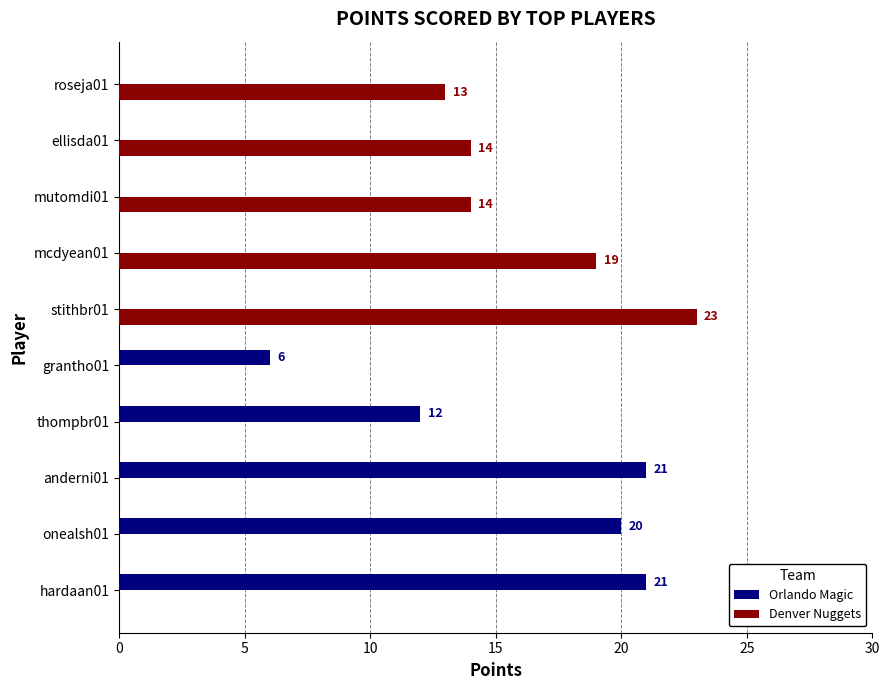

At which category is the sum across all series the highest?

stithbr01